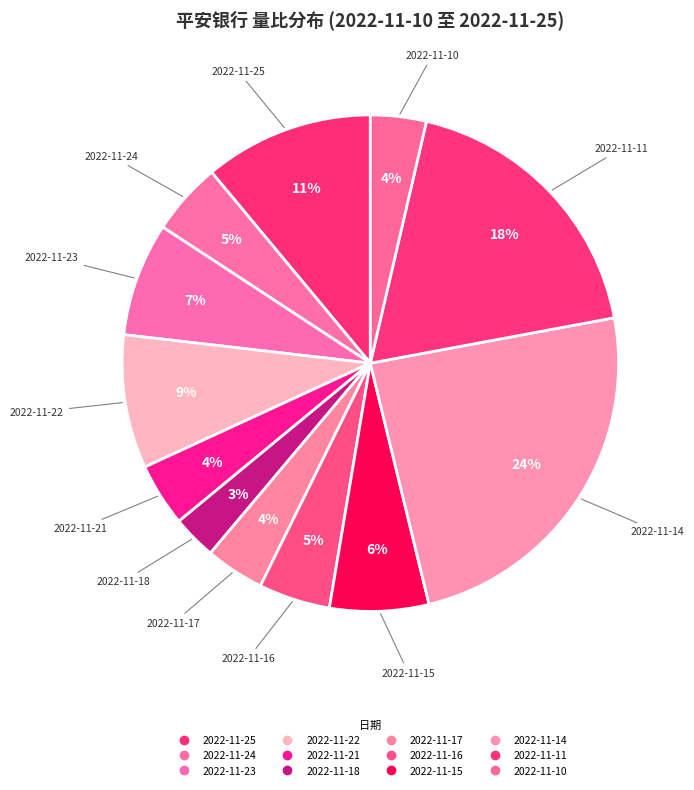

To the nearest percent, what is the difference between the largest and smallest slice percentages?

21%